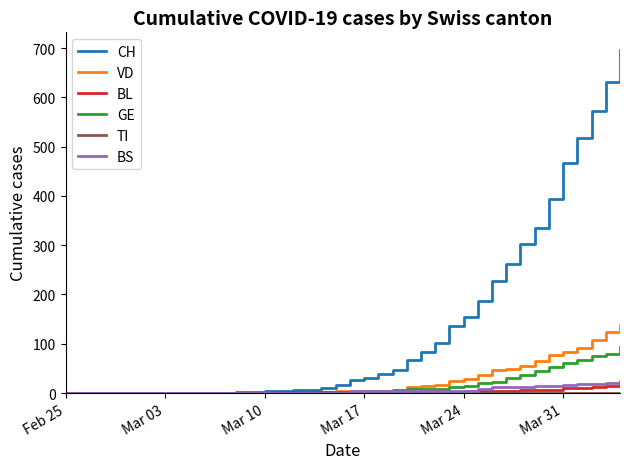

Which series has the largest total across all categories?

CH